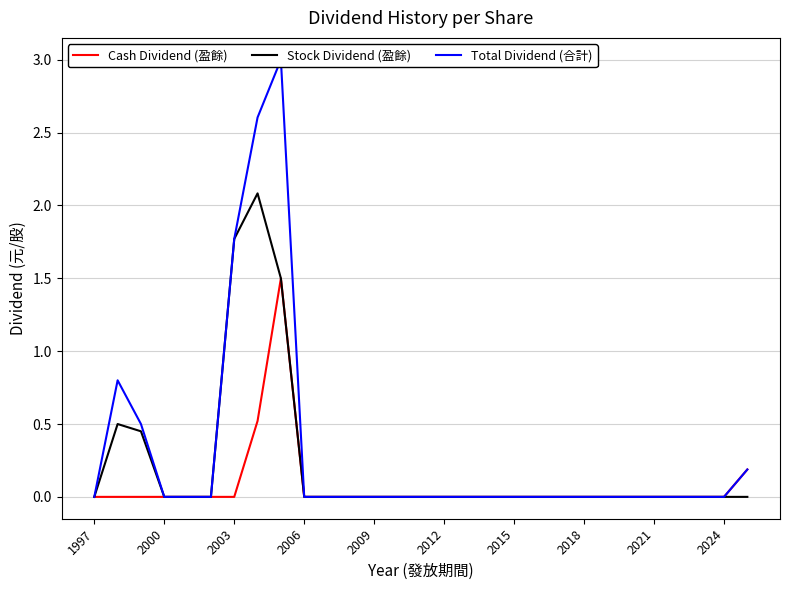

True or false: Cash Dividend (盈餘) and Total Dividend (合計) intersect in this chart.

False